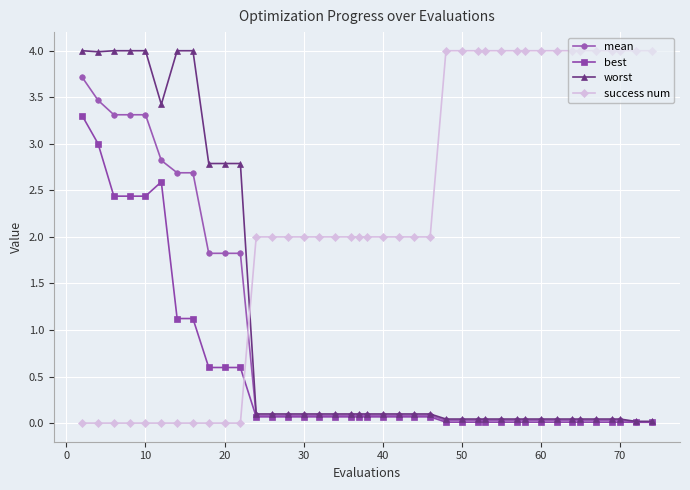

How many times do mean and success num cross each other?

1